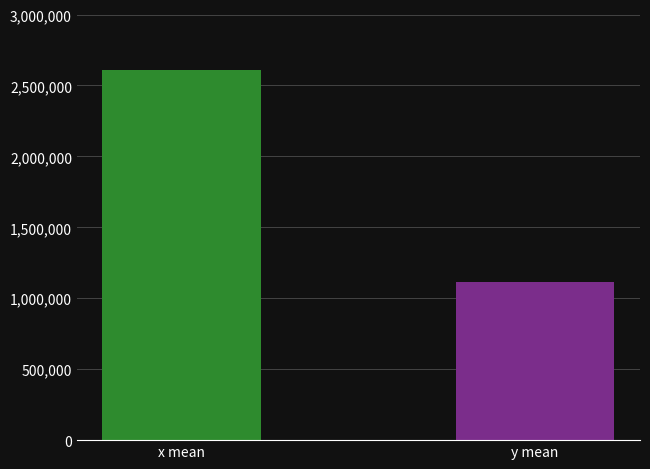

Rank the series at x mean from lowest to highest value.

y, x